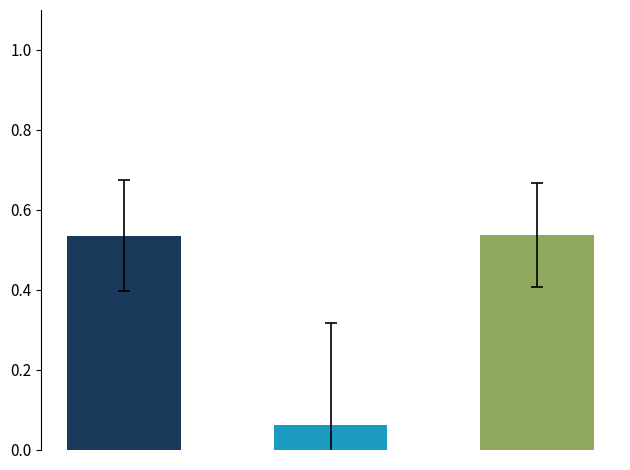

Is it true that accuracy equals 1.3 at 5?

False